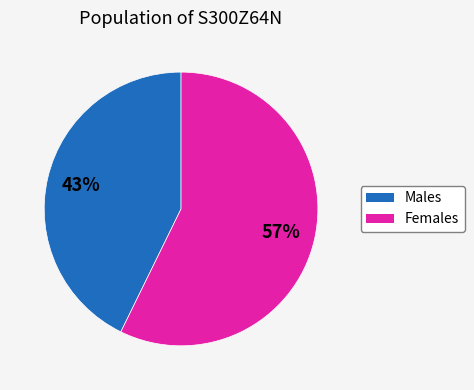

Is there any slice that represents more than half of the pie?

Yes